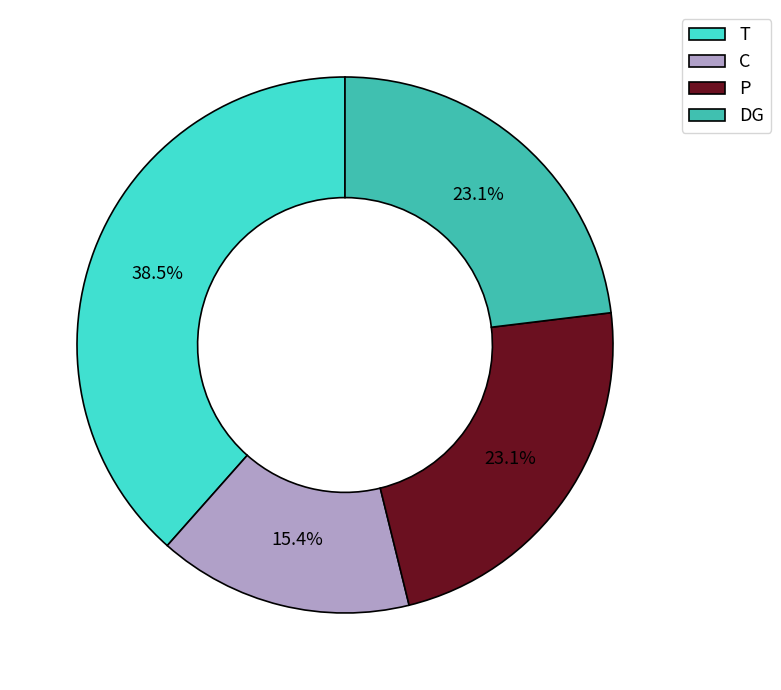

Which category has the smallest portion of the pie?

C